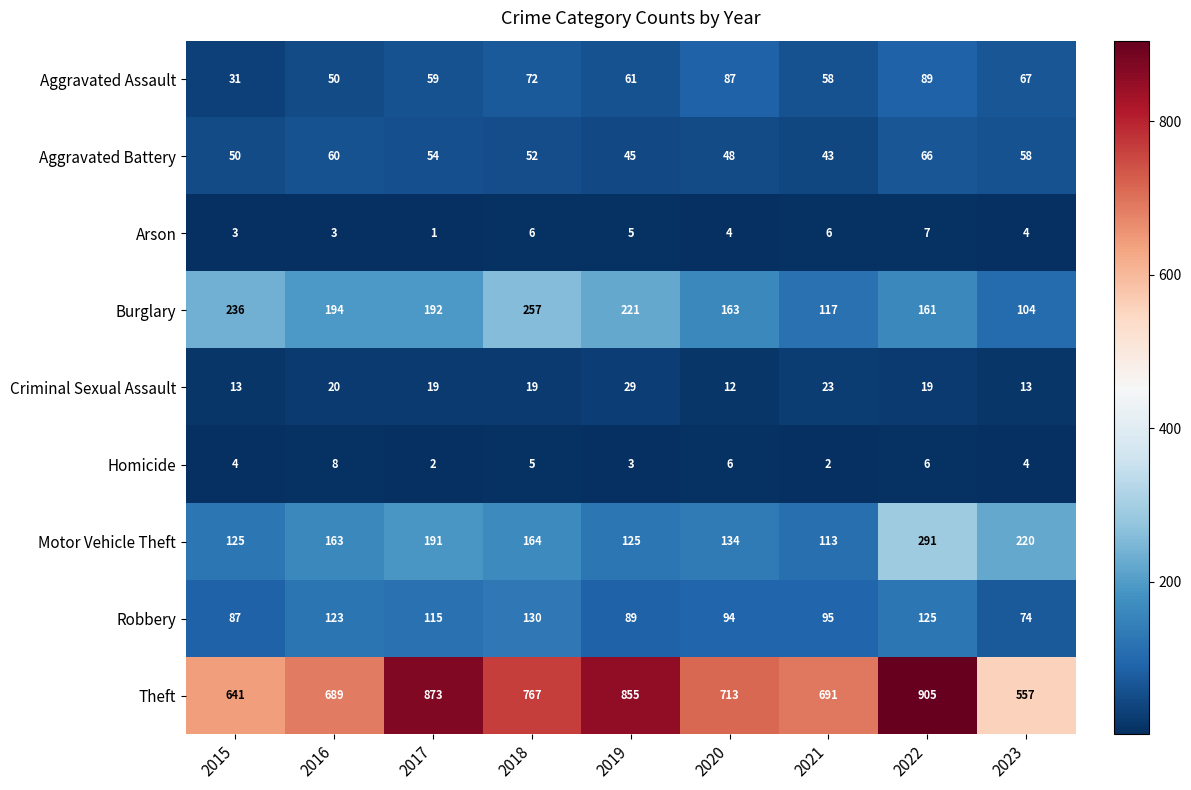

At 2018, list the series in order from smallest to largest.

Homicide, Arson, Criminal Sexual Assault, Aggravated Battery, Aggravated Assault, Robbery, Motor Vehicle Theft, Burglary, Theft